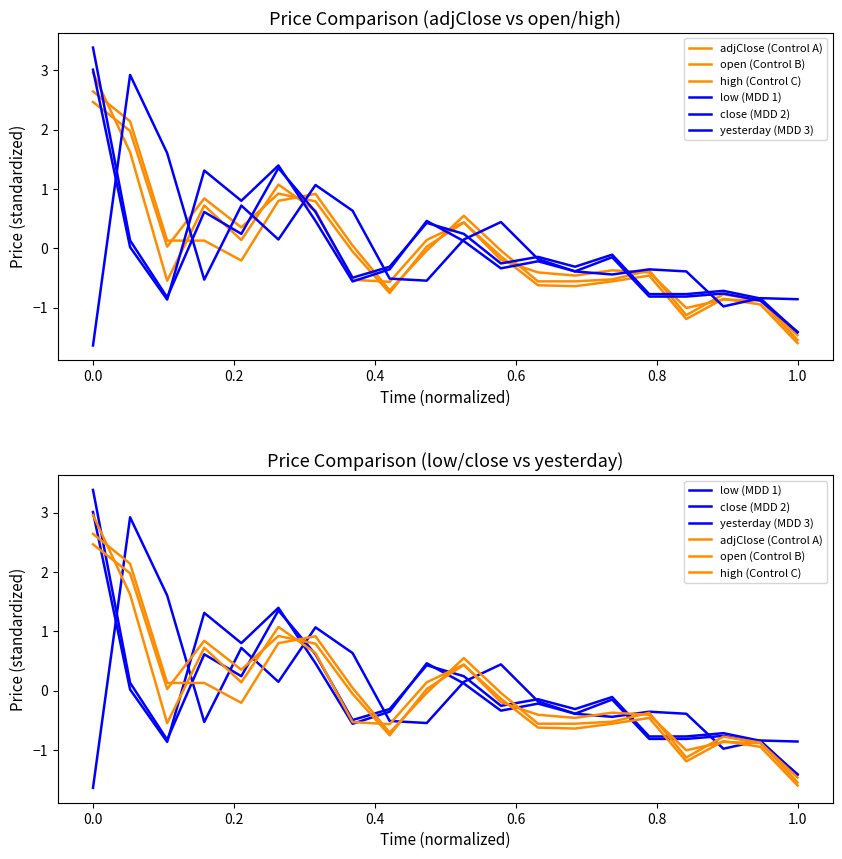

What is the value of the yesterday (MDD 3) point at the 13th from the left?

-0.2